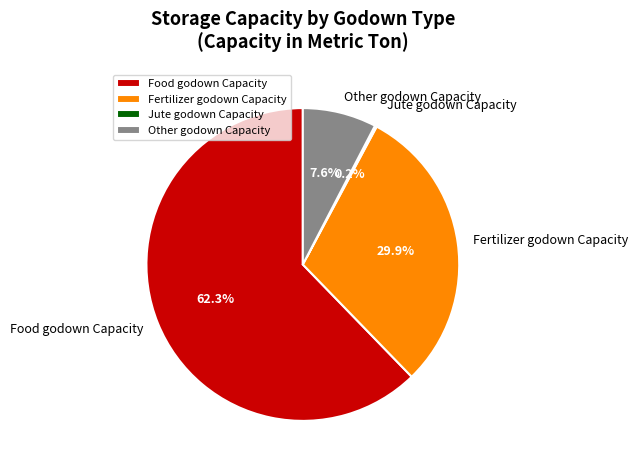

Which category has the biggest portion of the pie?

Food godown Capacity